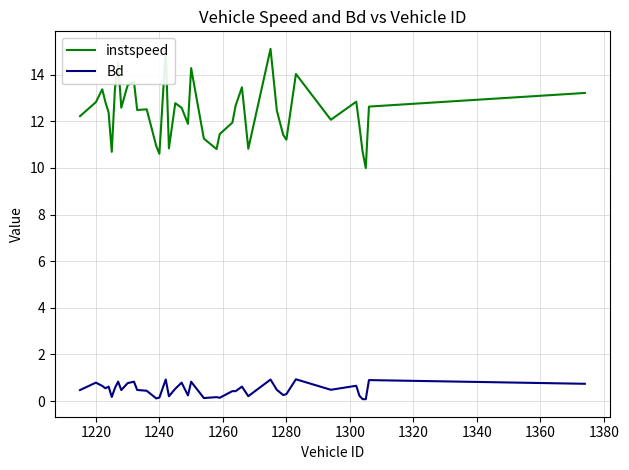

In Bd, how many points are lower than both neighbors (excluding endpoints)?

13